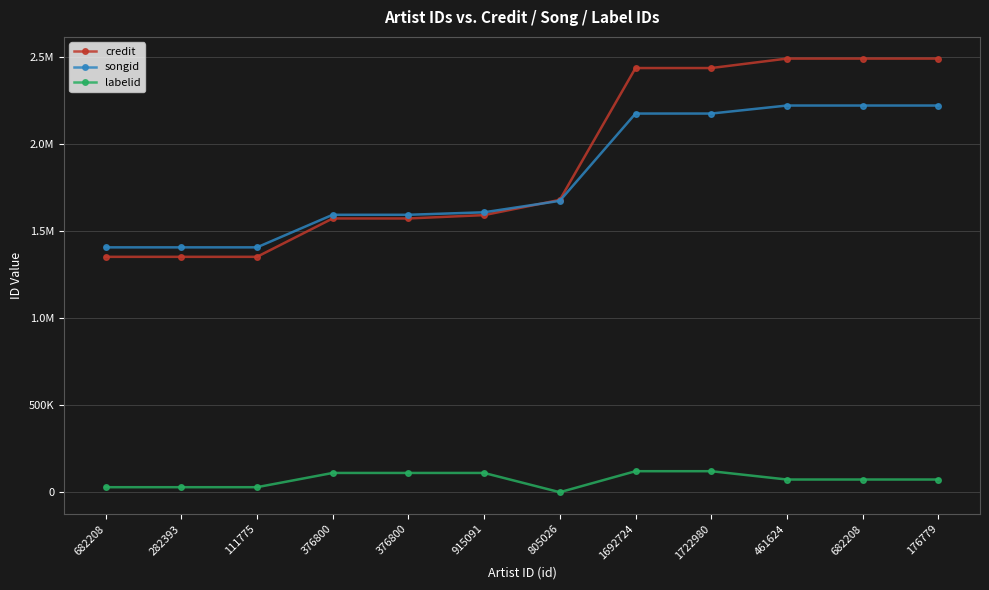

What are all the series names shown in the legend?

credit, songid, labelid